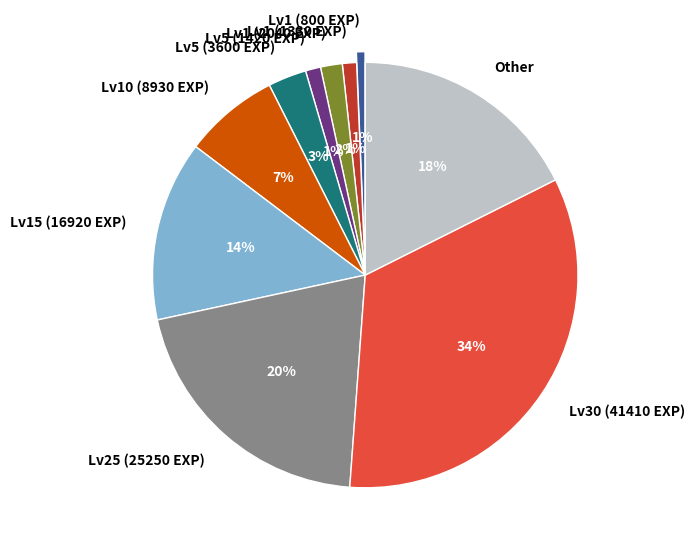

Combined, do Lv1 (2040 EXP) and Lv1 (800 EXP) account for over 50%?

No